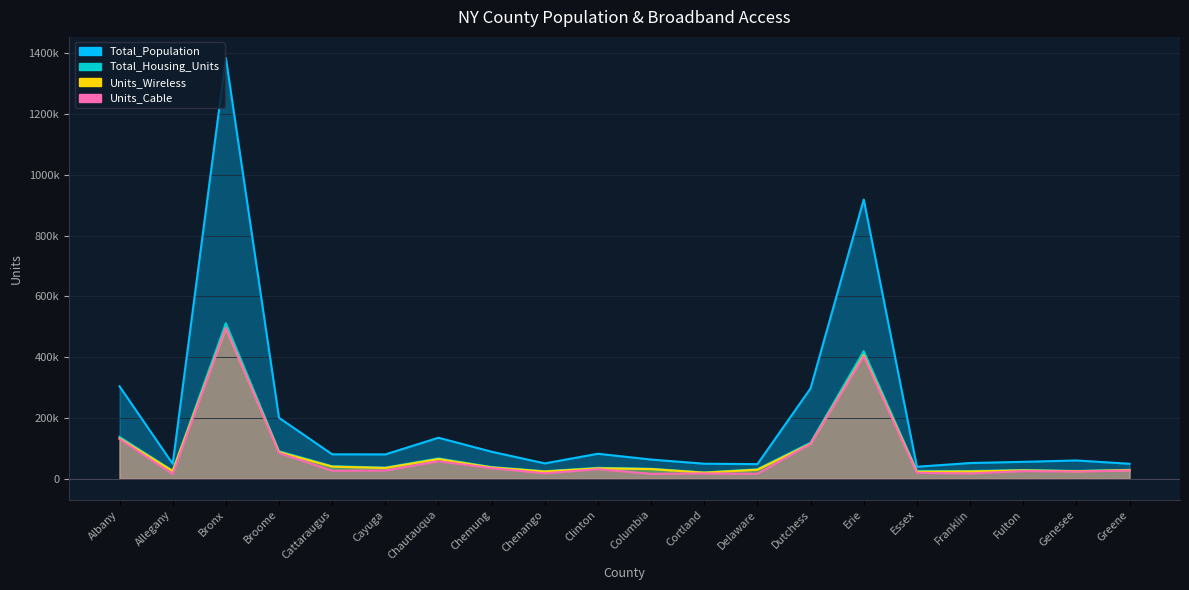

What are all the series names shown in the legend?

Total_Population, Total_Housing_Units, Units_Wireless, Units_Cable